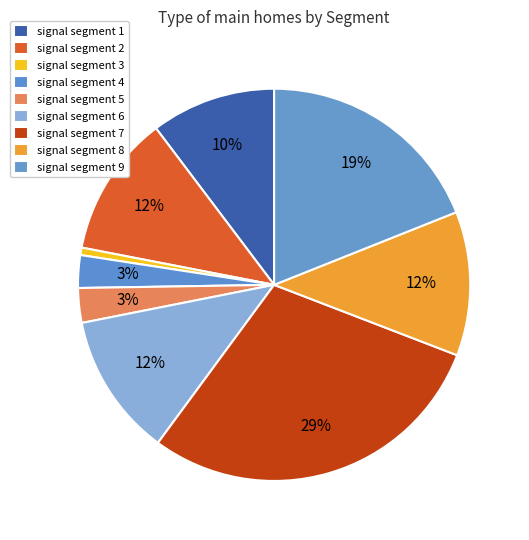

How many slices are in this pie chart?

9